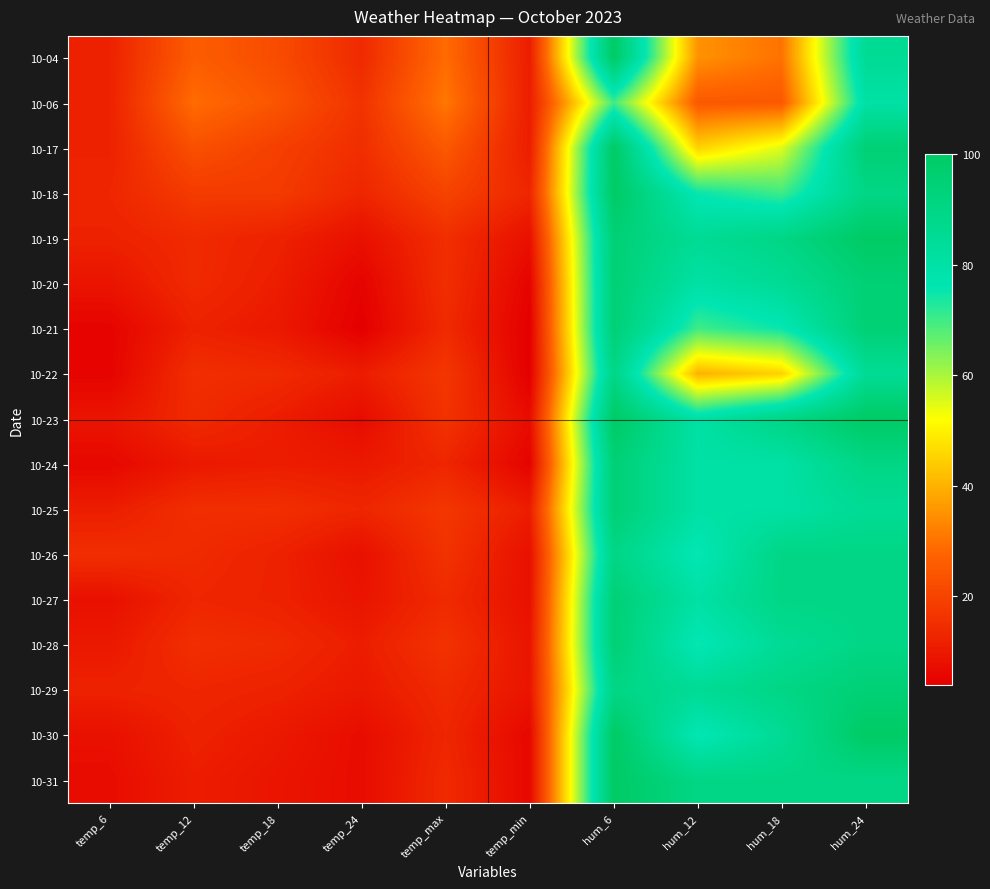

What is the spread (max minus min) of values at hum_18?

65